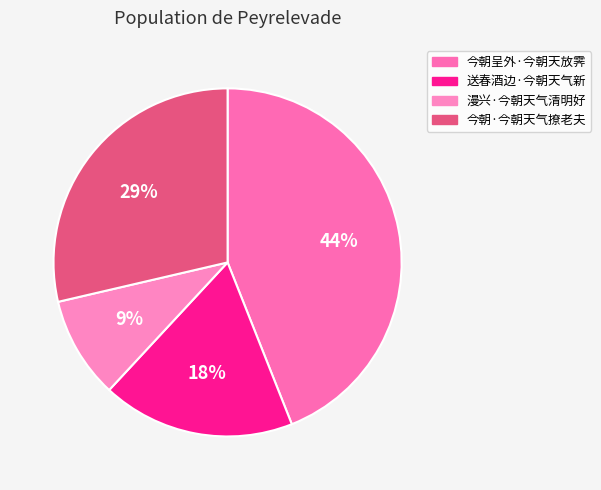

How many slices are in this pie chart?

4